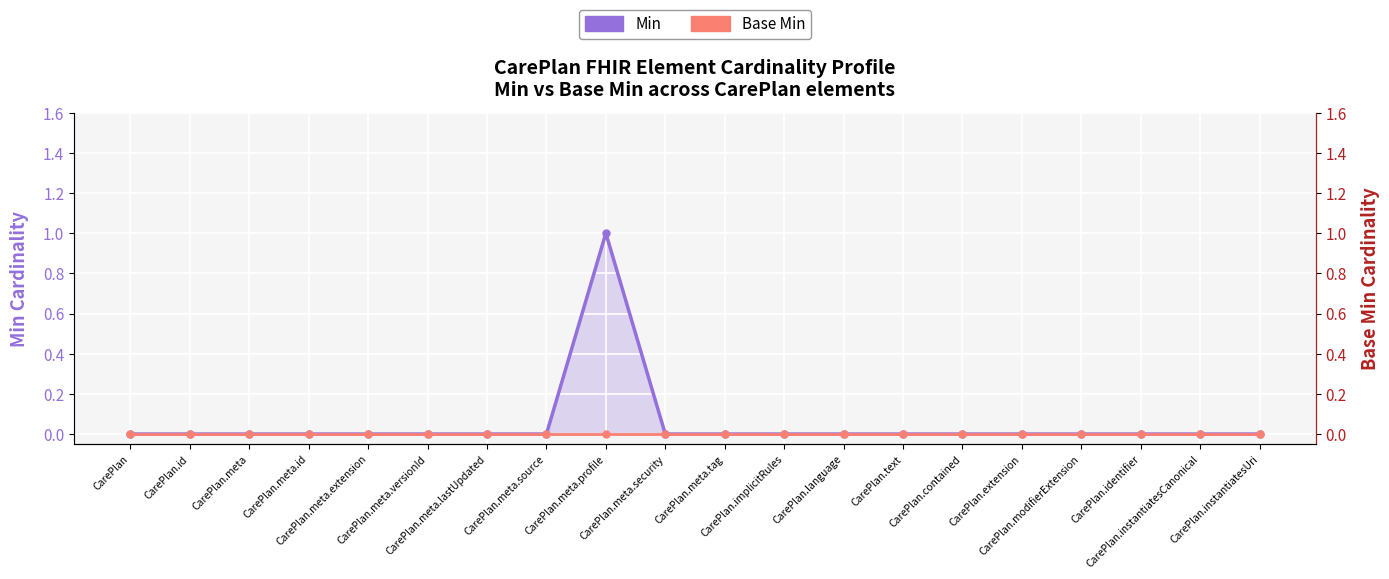

At how many categories does at least one series exceed 0?

1